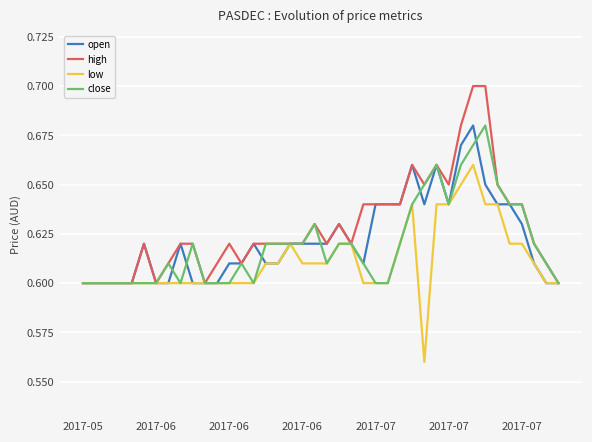

Count the number of data series in this chart.

4